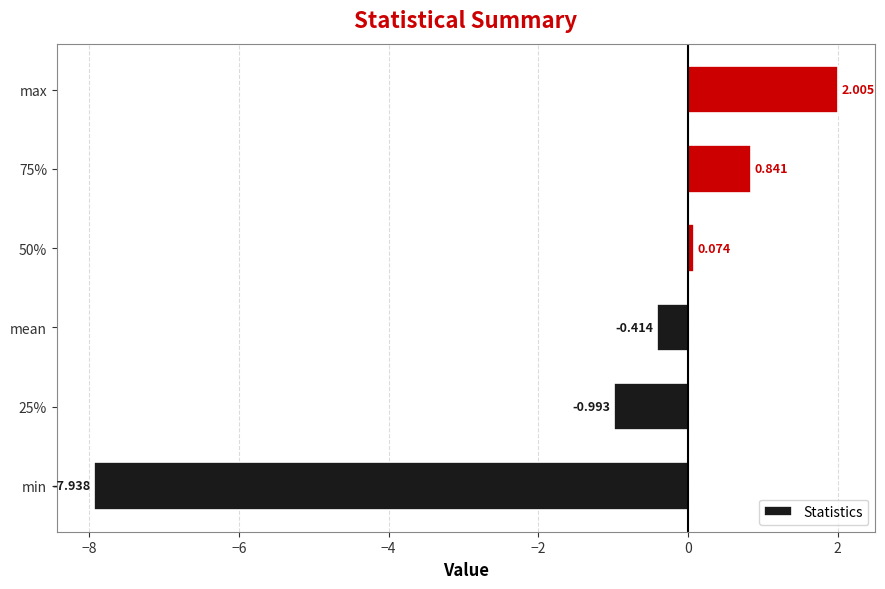

List the labels in order of value, smallest first.

min, 25%, mean, 50%, 75%, max